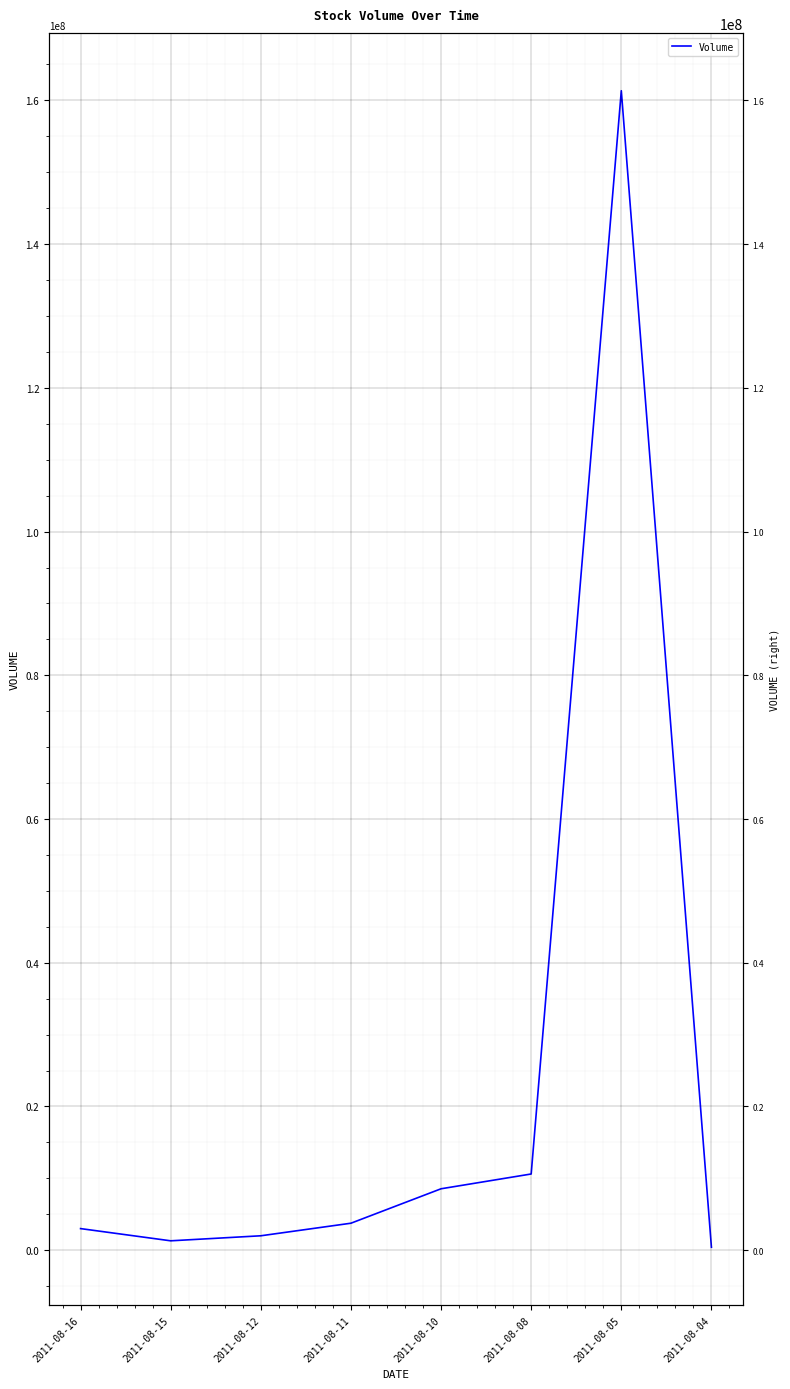

Where is the first local maximum?

2011-08-05